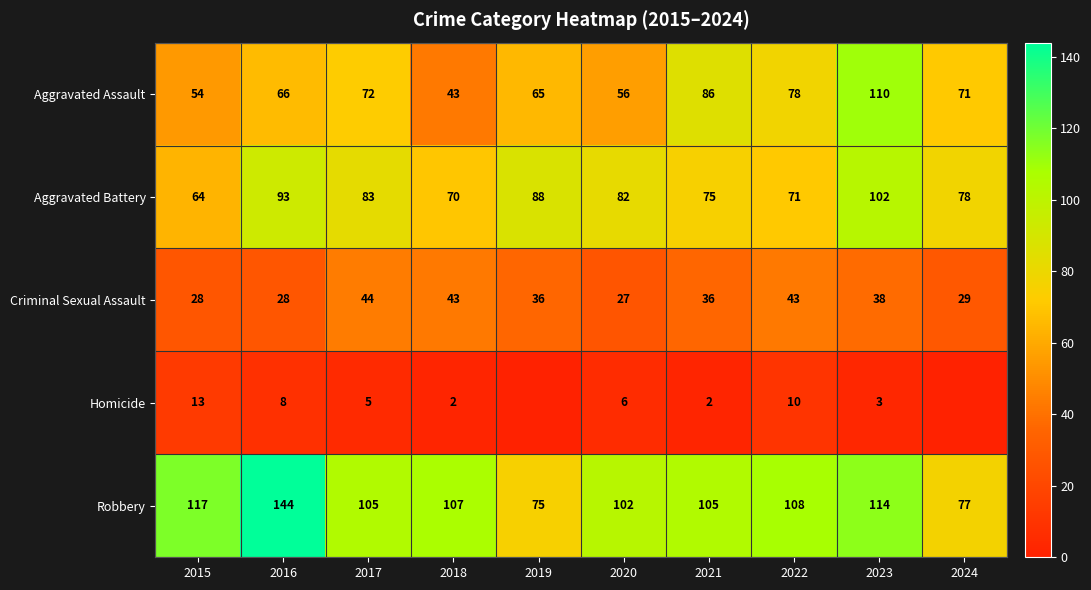

At which label does Criminal Sexual Assault reach its minimum?

2020